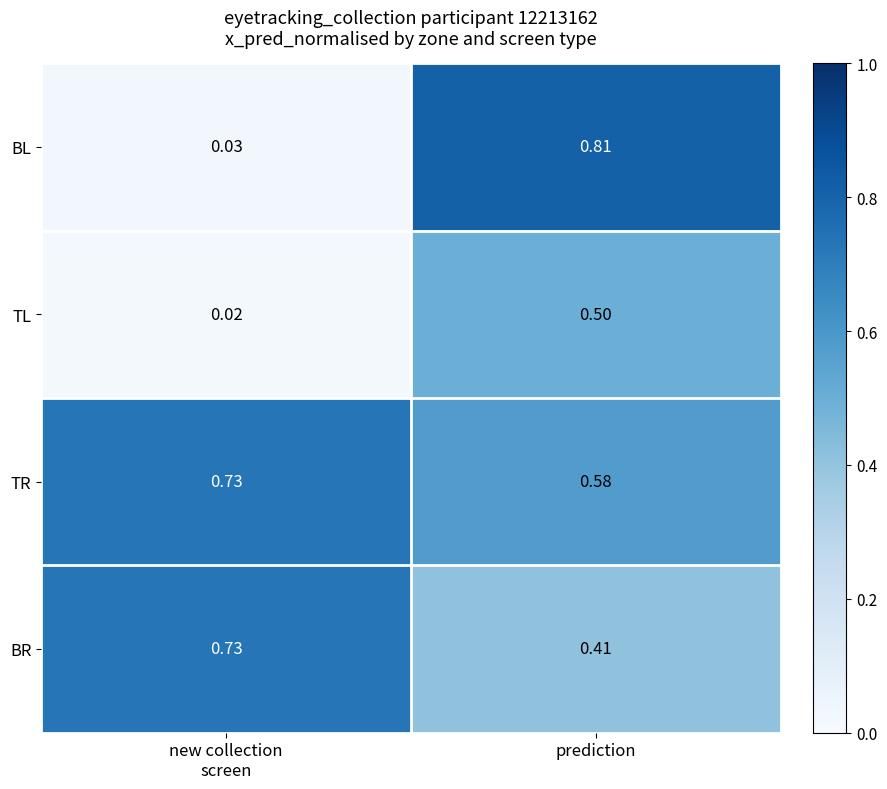

What is the total value across all series at new collection
screen?

1.5